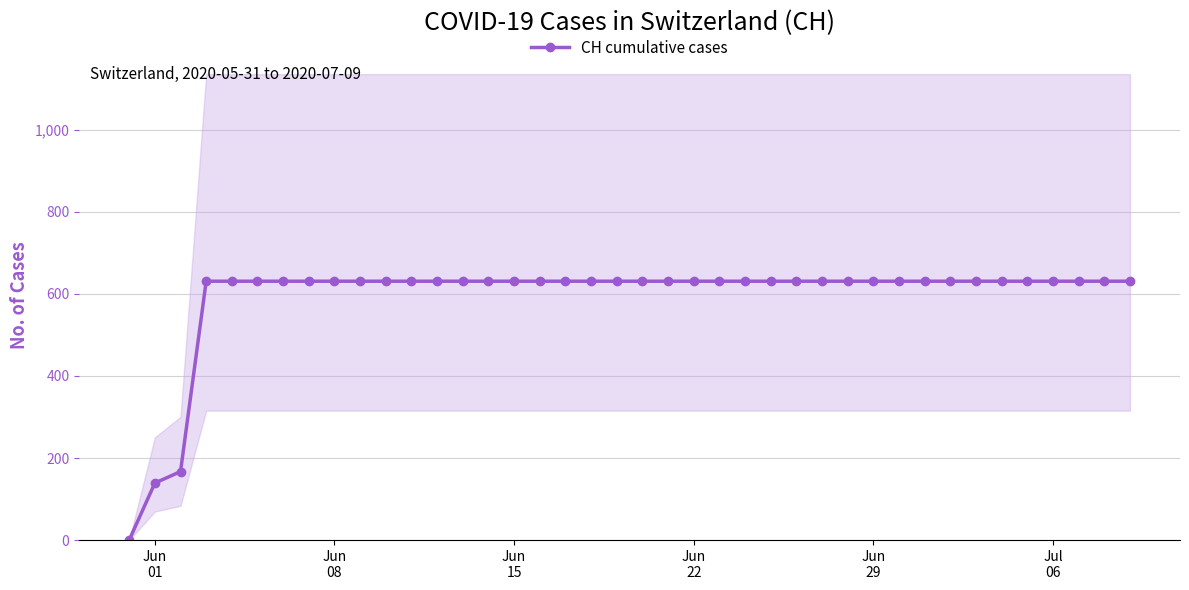

How many positive values does the CH cumulative cases series have?

39